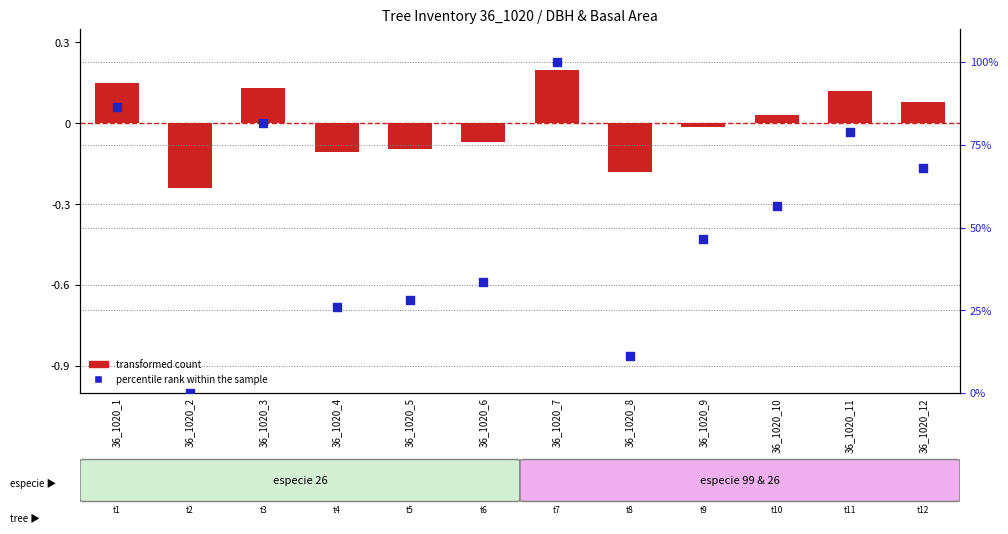

Which series reaches the maximum Y coordinate?

percentile rank within the sample